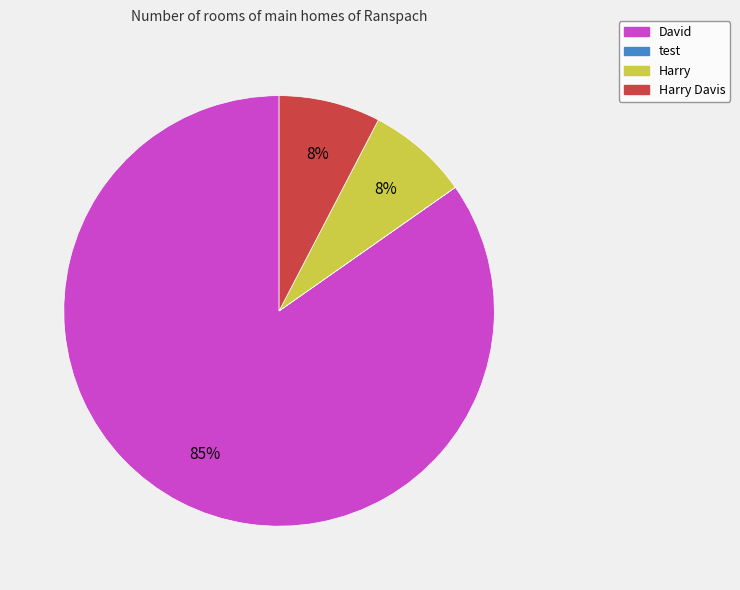

To the nearest percent, what is the average slice percentage?

25%